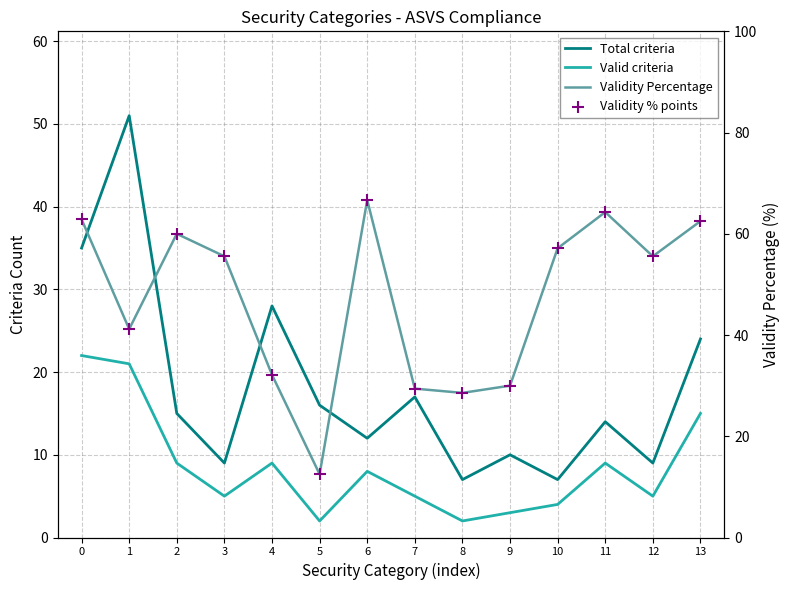

Which series reaches the minimum Y coordinate?

Valid criteria